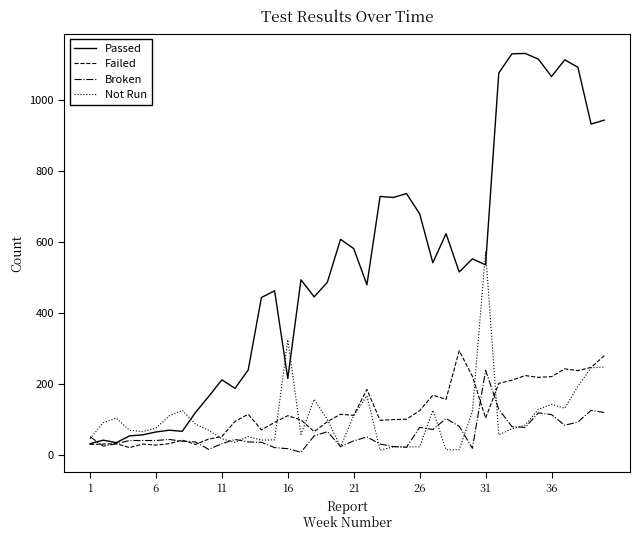

List the series in order of their peak value, highest first.

Passed, Not Run, Failed, Broken